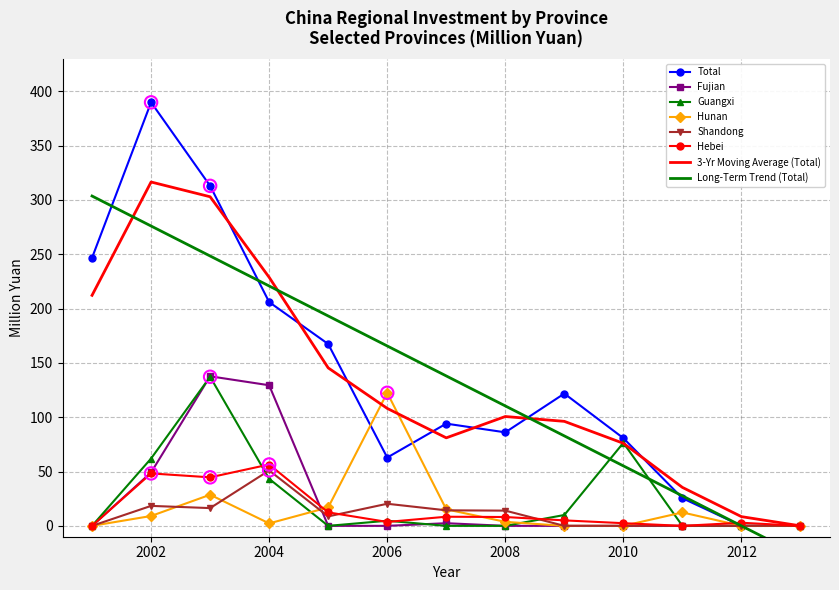

At which category is the sum across all series the highest?

2003